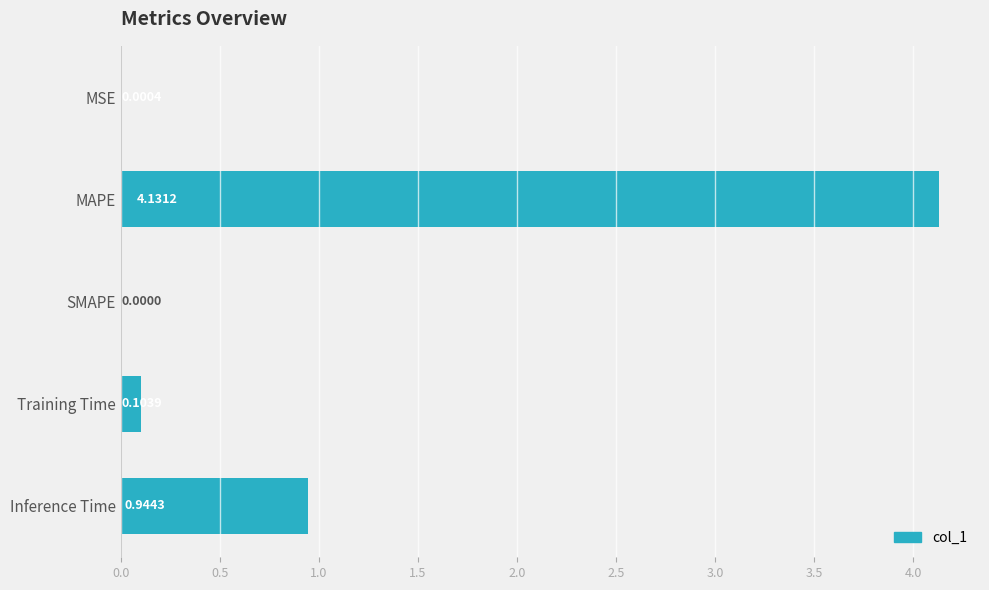

At which label is the value closest to 2?

Inference Time